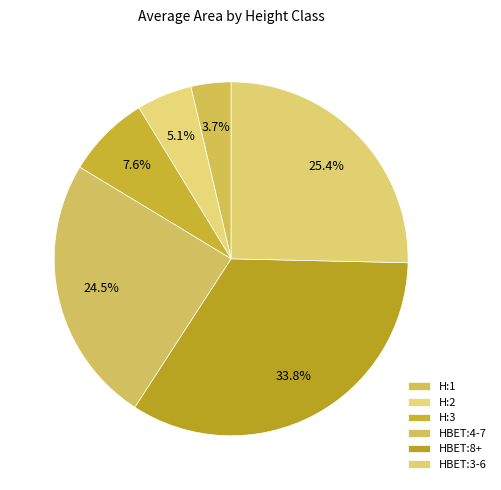

How many segments does this pie chart have?

6